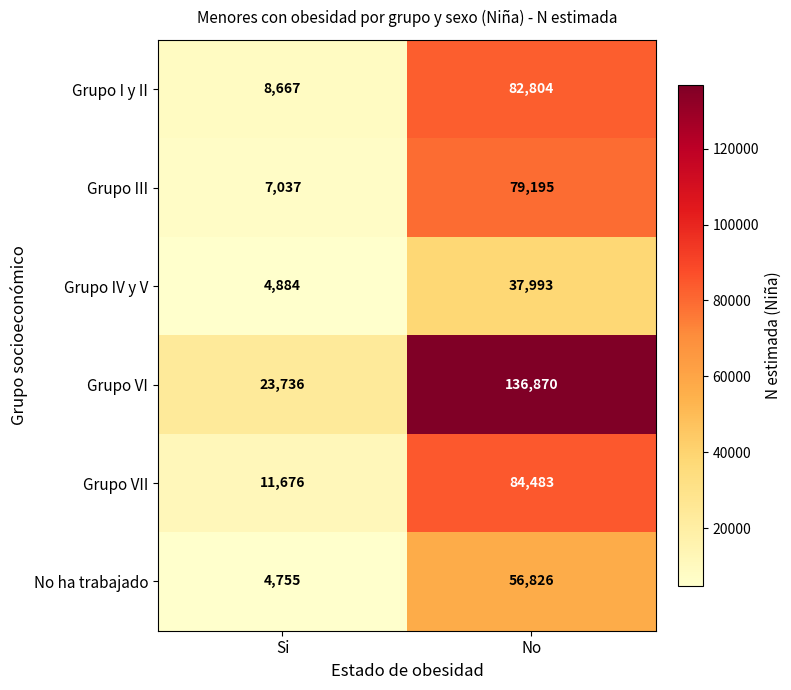

Rank the series at No from highest to lowest value.

Grupo VI, Grupo VII, Grupo I y II, Grupo III, No ha trabajado, Grupo IV y V